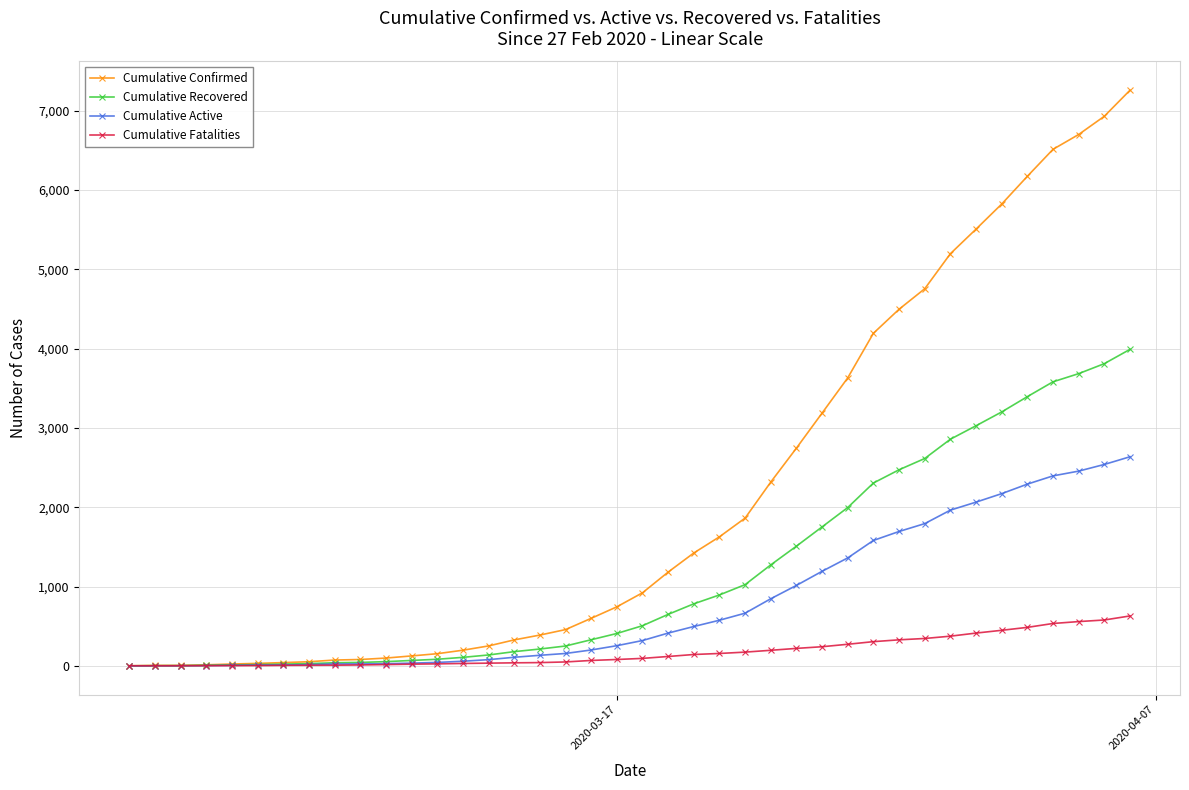

Rank the series by their maximum value, from highest to lowest.

Cumulative Confirmed, Cumulative Recovered, Cumulative Active, Cumulative Fatalities